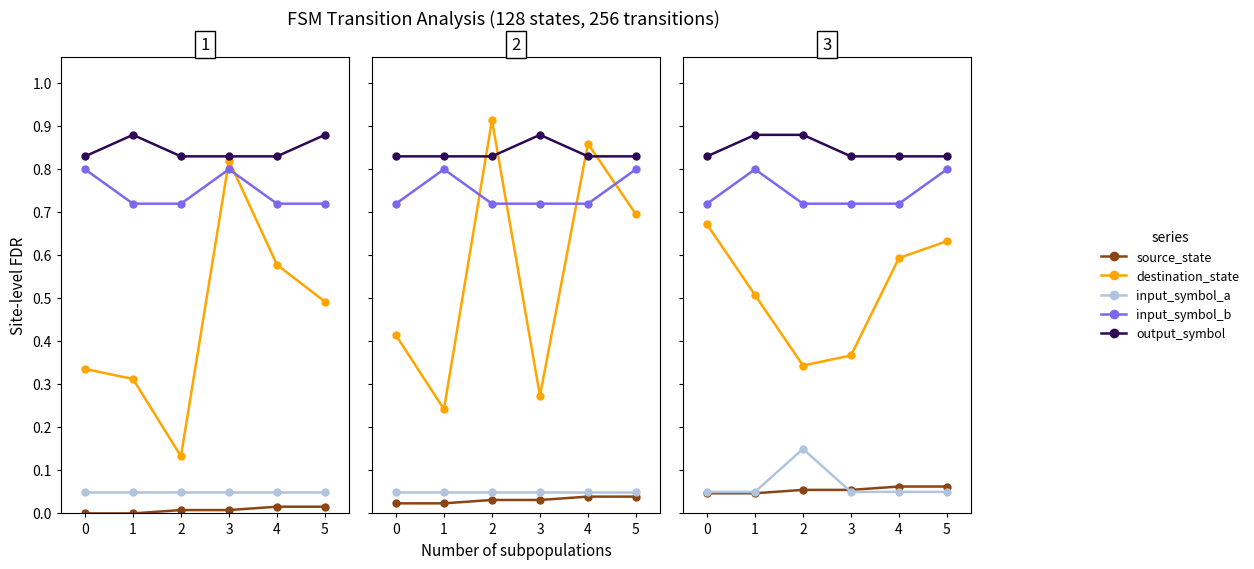

What is the sum of all input_symbol_b values?

4.5